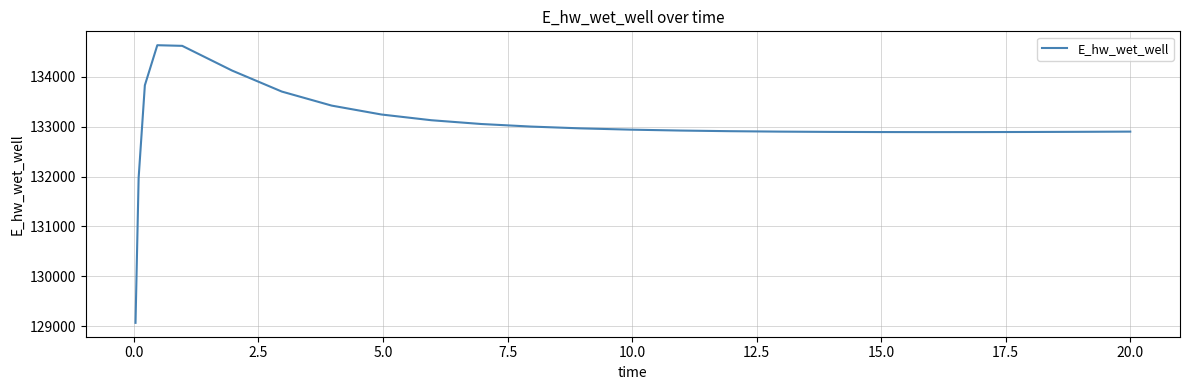

What is the minimum value shown in the chart?

129070.4